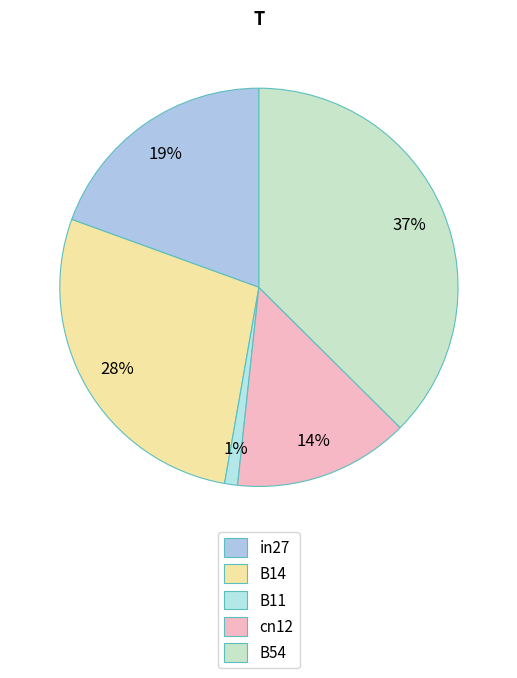

Combined, do B11 and B14 account for over 50%?

No